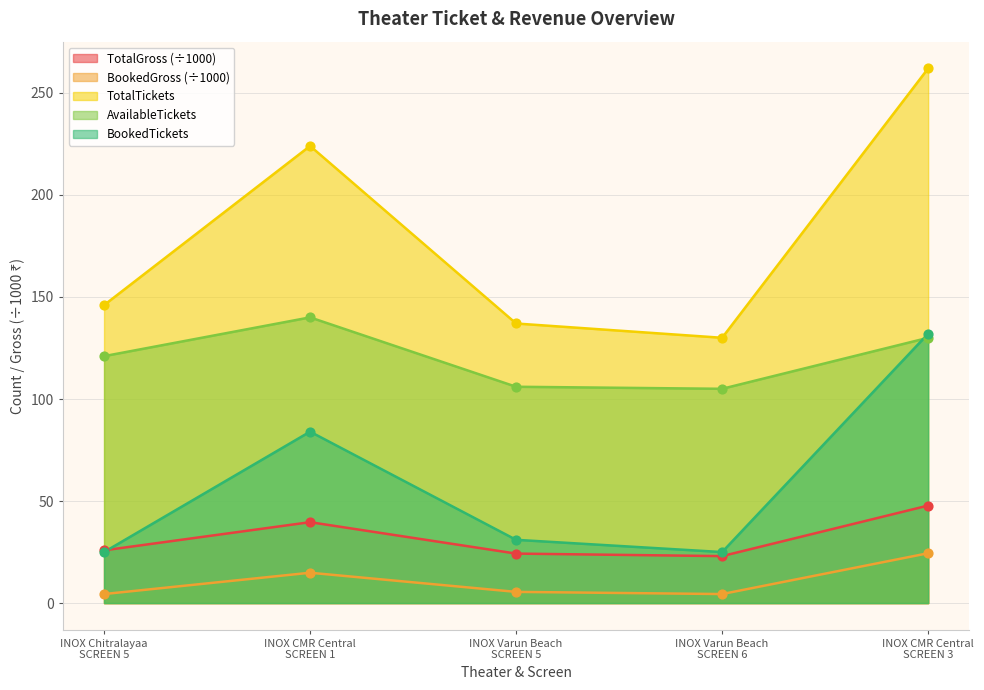

What are all the series names shown in the legend?

TotalGross (÷1000), BookedGross (÷1000), TotalTickets, AvailableTickets, BookedTickets